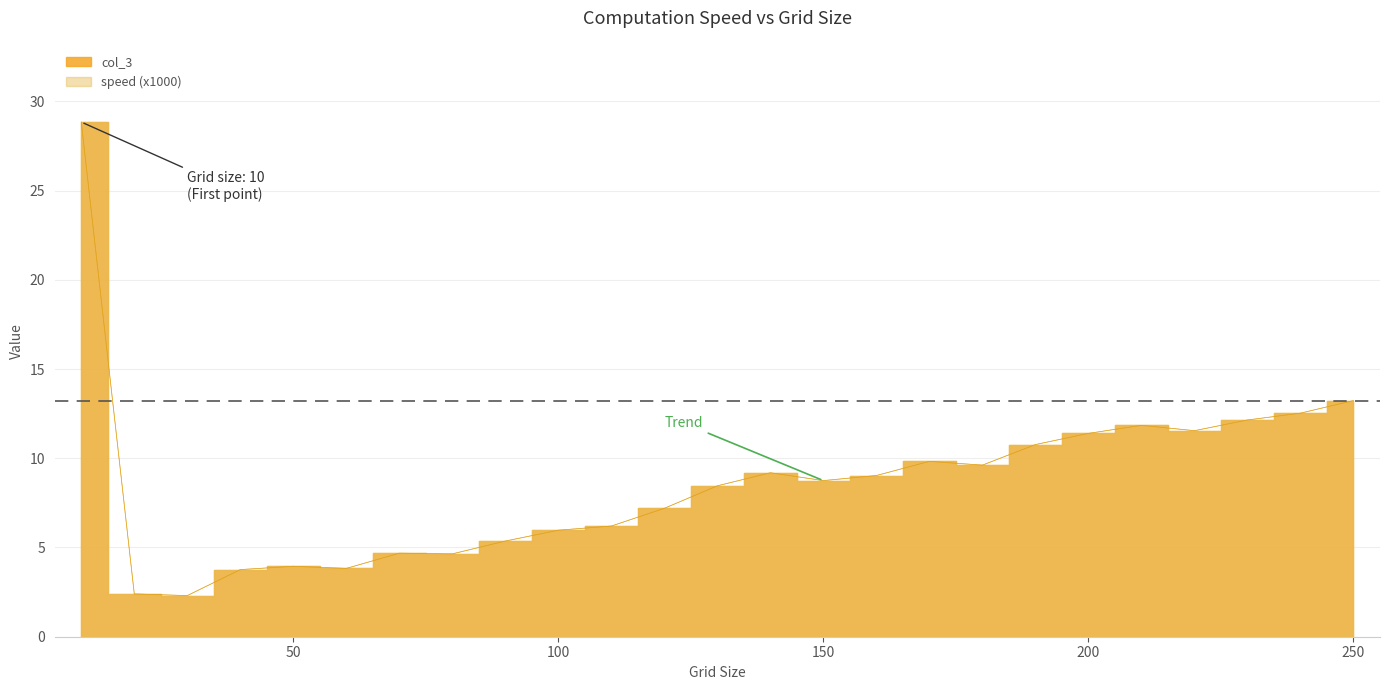

Reading left to right, what are all the values shown in this chart?

speed (x1000): 28.8	2.4	2.3	3.8	3.9	3.8	4.7	4.6	5.4	6.0	6.2	7.2	8.5	9.2	8.7	9.0	9.8	9.6	10.8	11.4	11.8	11.5	12.1	12.5	13.2
col_3: 28.8	2.4	2.3	3.8	3.9	3.8	4.7	4.6	5.4	6.0	6.2	7.2	8.5	9.2	8.7	9.0	9.8	9.6	10.8	11.4	11.8	11.5	12.1	12.5	13.2